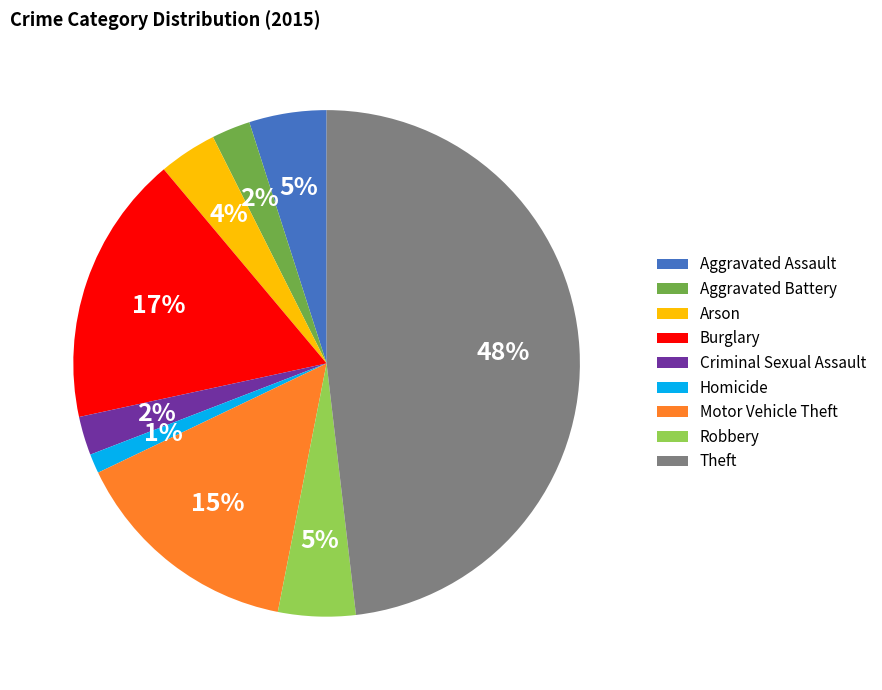

Combined, do Criminal Sexual Assault and Robbery account for over 50%?

No